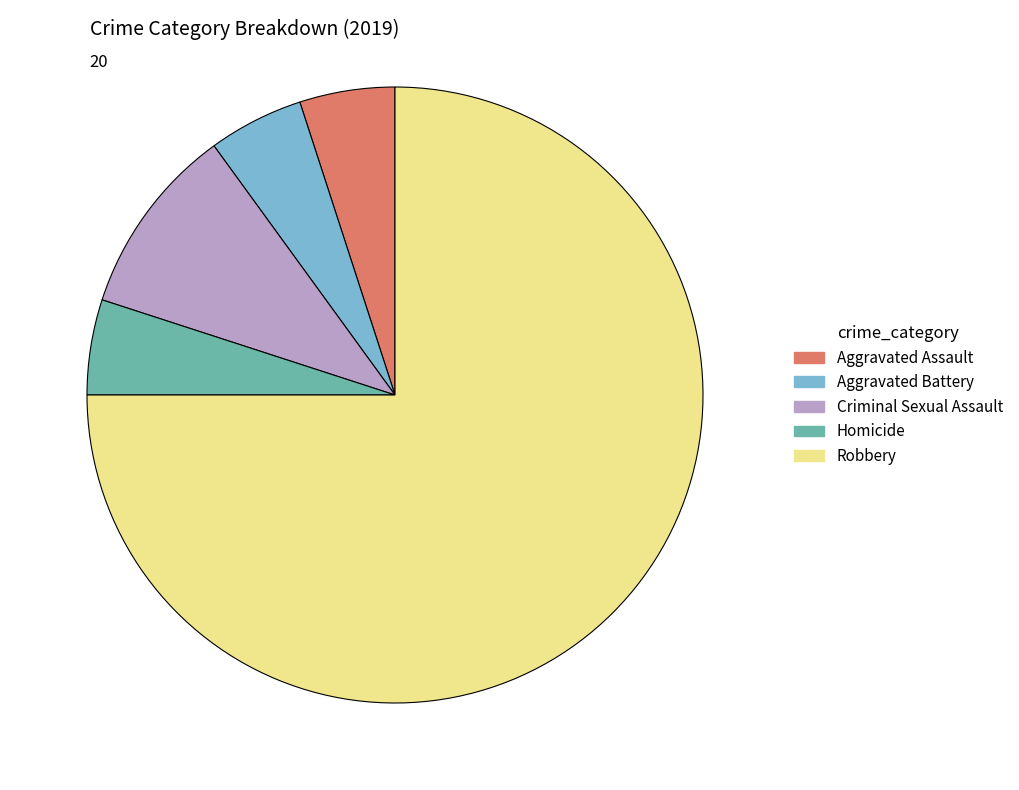

Do Aggravated Assault and Criminal Sexual Assault together represent more than half of the pie?

No